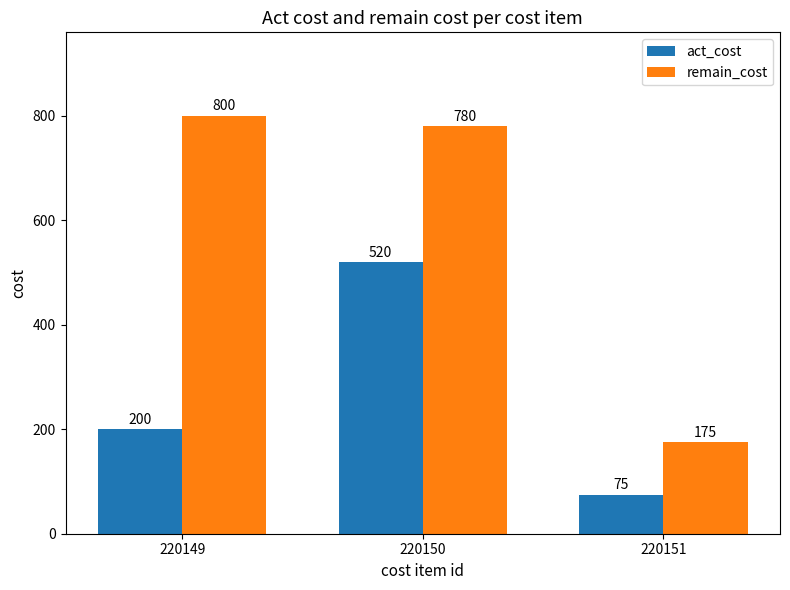

What are all the series names shown in the legend?

act_cost, remain_cost